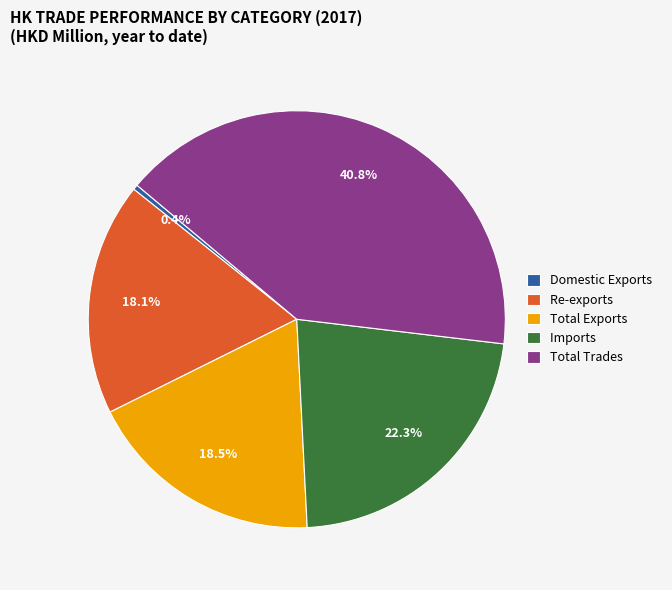

How many slices are in this pie chart?

5